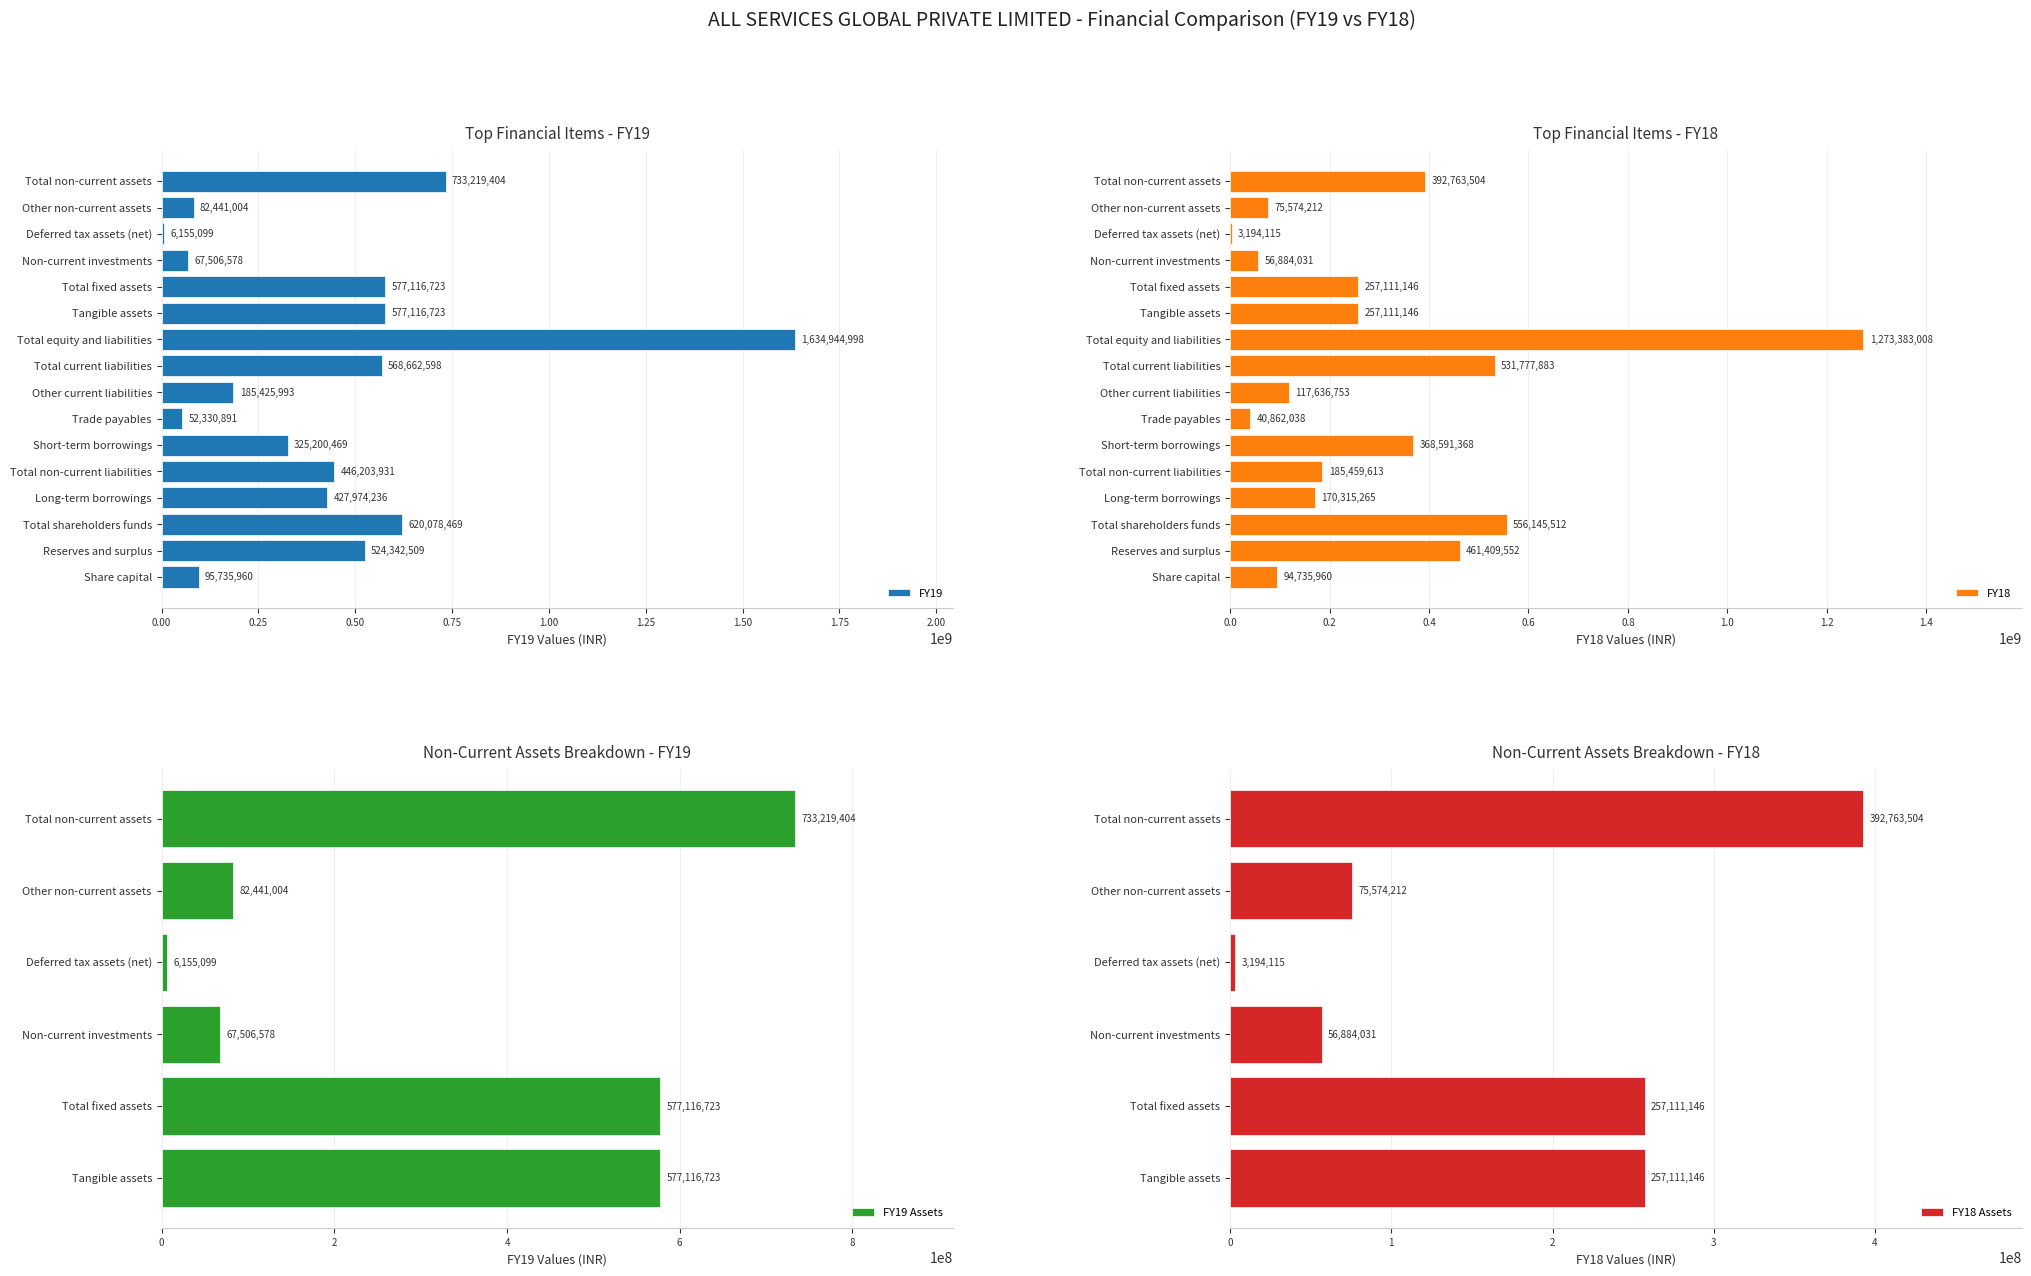

What is the sum of the FY19 values at Other current liabilities and Deferred tax assets (net)?

191581092